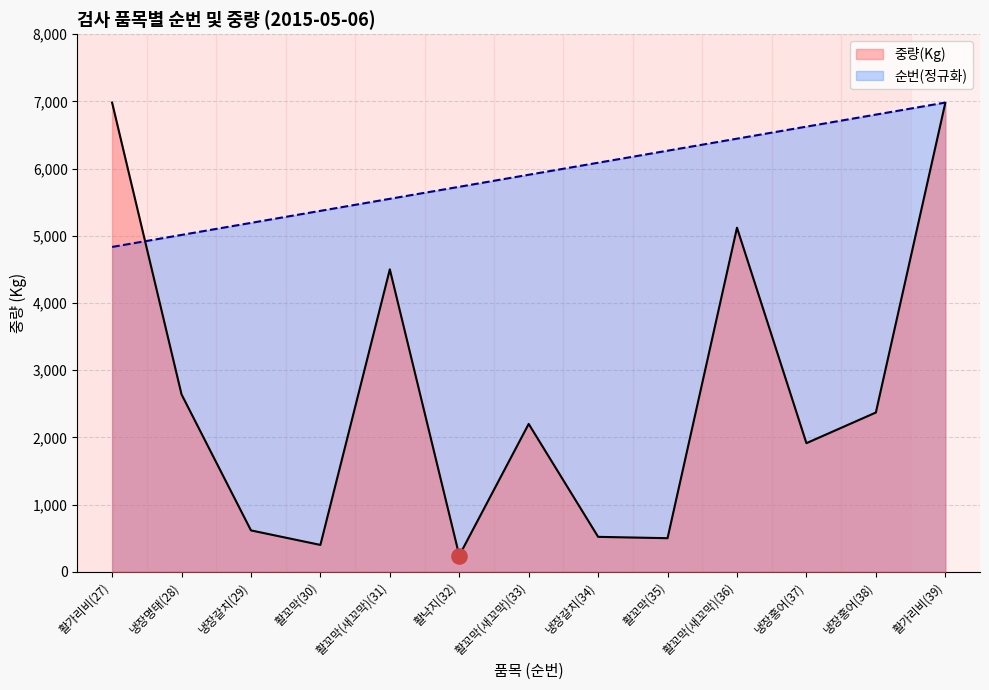

What is the total value across all series at 냉장갈치(34)?

6606.9